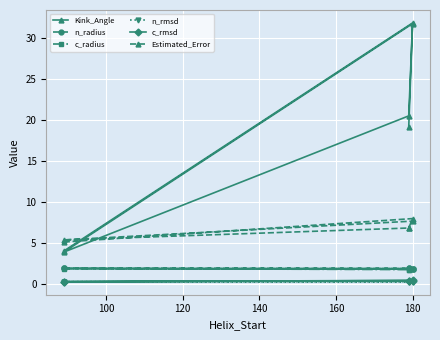

True or false: c_rmsd and n_radius cross at least once.

False